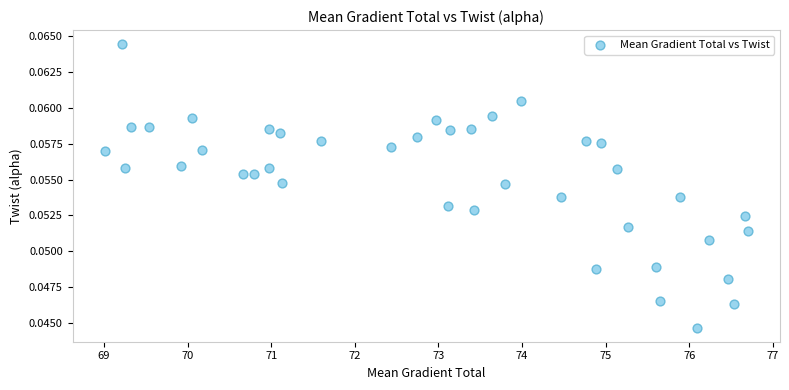

What is the range of X values (max minus min)?

7.7